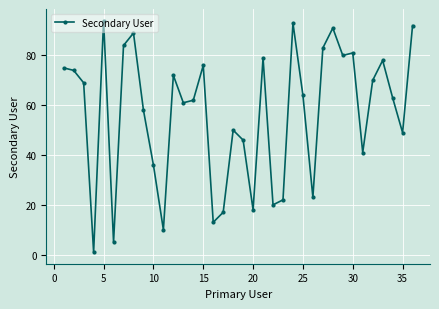

What is the minimum value shown in the chart?

1